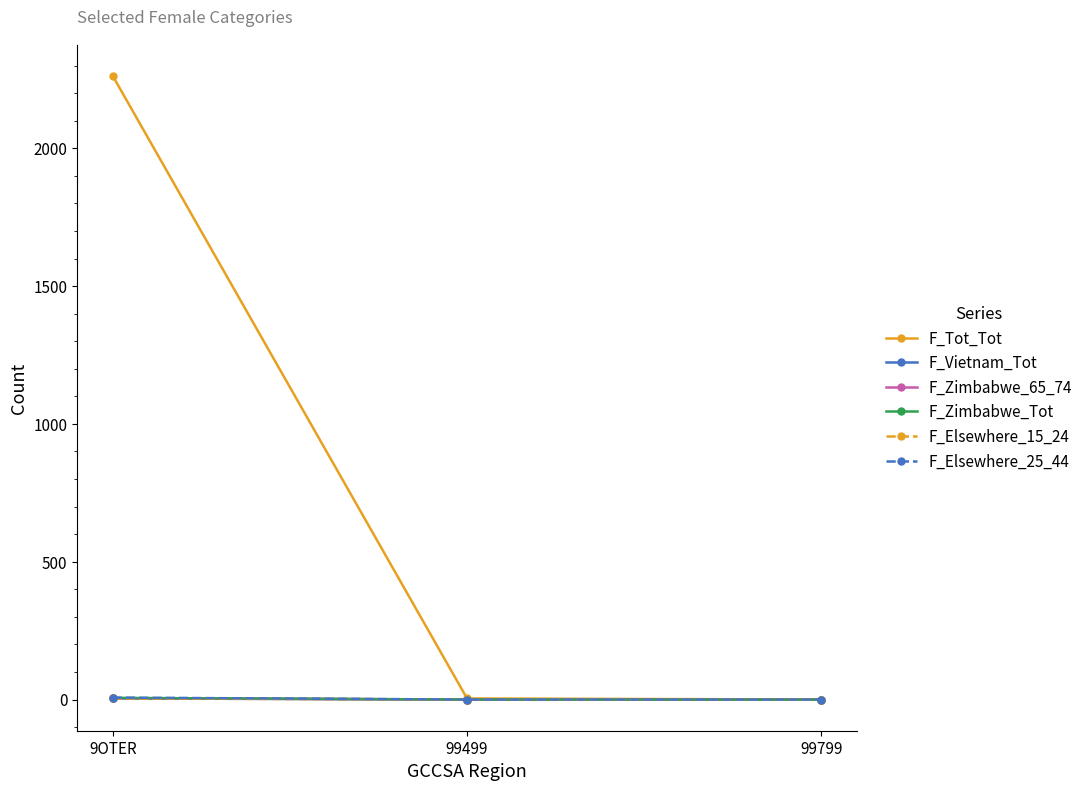

Reading right to left, list all the values displayed in this chart.

F_Tot_Tot: 0	4	2263
F_Vietnam_Tot: 0	0	4
F_Zimbabwe_65_74: 0	0	5
F_Zimbabwe_Tot: 0	0	6
F_Elsewhere_15_24: 0	0	4
F_Elsewhere_25_44: 0	0	7